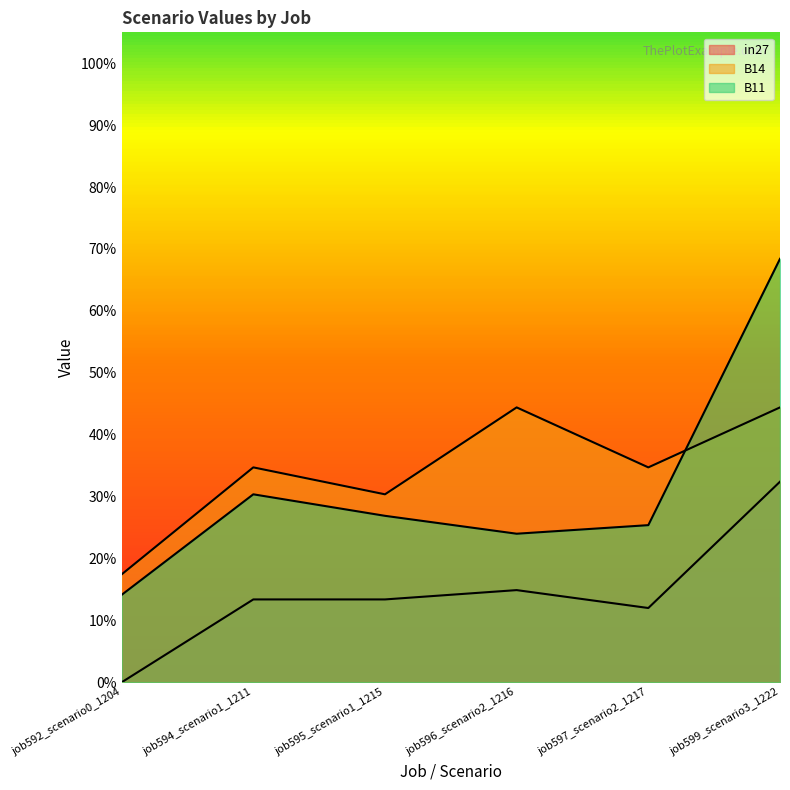

What is the spread (max minus min) of values at job599_scenario3_1222?

0.4